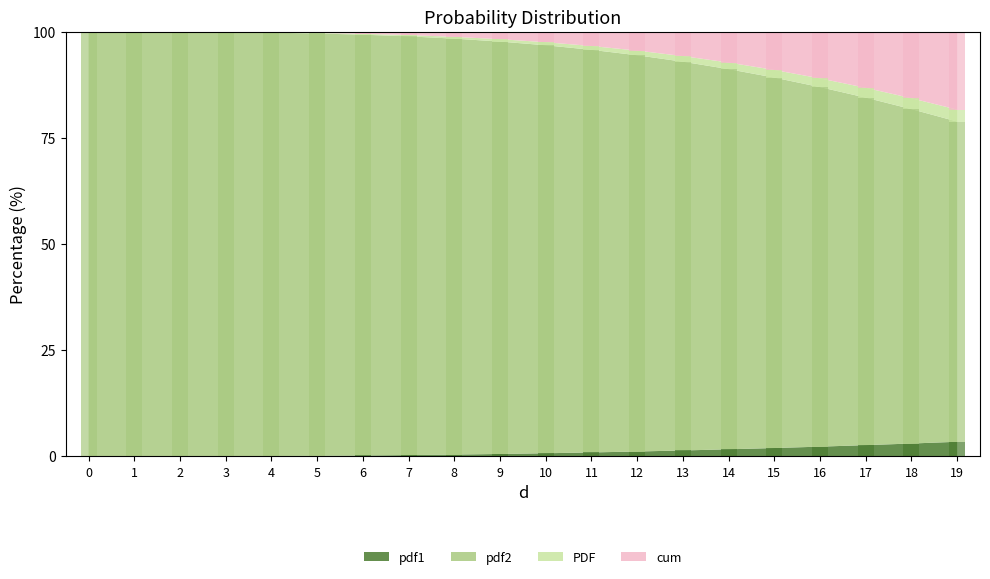

Reading left to right, list all the values displayed in this chart.

pdf1: 0=0.0	1=0.0	2=0.0	3=0.0	4=0.1	5=0.1	6=0.2	7=0.3	8=0.4	9=0.6	10=0.7	11=0.9	12=1.1	13=1.4	14=1.7	15=2.0	16=2.3	17=2.6	18=3.0	19=3.4
pdf2: 0=0.0	1=0.0	2=0.0	3=0.1	4=0.1	5=0.3	6=0.5	7=0.8	8=1.2	9=1.7	10=2.5	11=3.3	12=4.4	13=5.7	14=7.2	15=9.0	16=11.0	17=13.2	18=15.6	19=18.3
PDF: 0=0.0	1=0.0	2=0.0	3=0.0	4=0.1	5=0.1	6=0.2	7=0.3	8=0.4	9=0.6	10=0.7	11=0.9	12=1.1	13=1.3	14=1.6	15=1.8	16=2.1	17=2.3	18=2.6	19=2.8
cum: 0=100.0	1=100.0	2=100.0	3=99.9	4=99.7	5=99.5	6=99.1	7=98.6	8=98.0	9=97.1	10=96.1	11=94.8	12=93.3	13=91.6	14=89.5	15=87.3	16=84.7	17=81.9	18=78.8	19=75.4